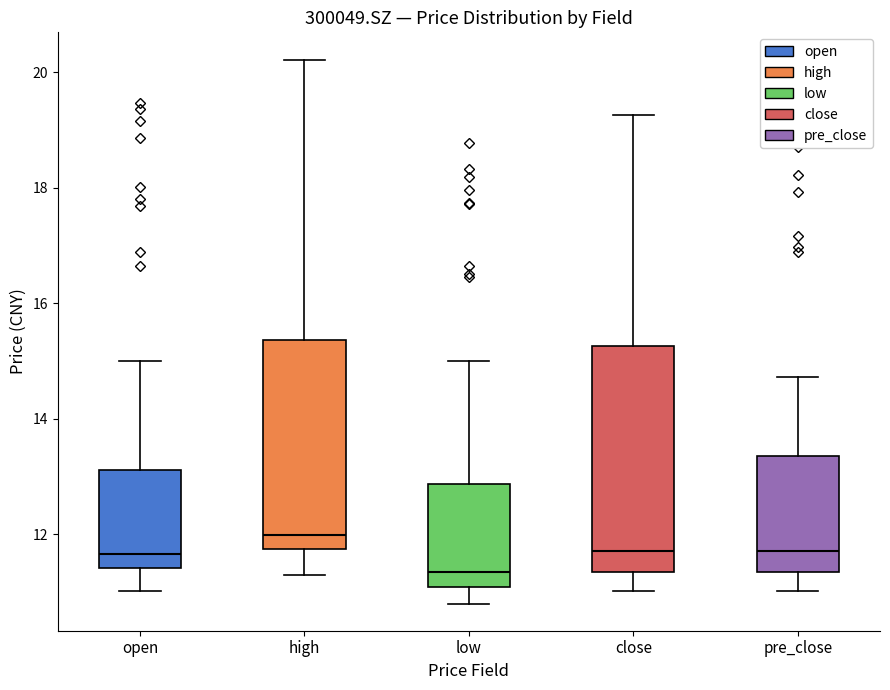

Reading left to right, transcribe this box plot: for each box, give where its median line is, the range the box spans, and where its two whiskers end, as read against the y-axis. The values are not printed on the chart, so give them approximately, as read against the axis.

open: median 11.6, box 11.4 to 13.2, whiskers 11.0 to 15.0
high: median 12.0, box 11.8 to 15.4, whiskers 11.4 to 20.2
low: median 11.4, box 11.0 to 12.8, whiskers 10.8 to 15.0
close: median 11.8, box 11.4 to 15.2, whiskers 11.0 to 19.2
pre_close: median 11.8, box 11.4 to 13.4, whiskers 11.0 to 14.8